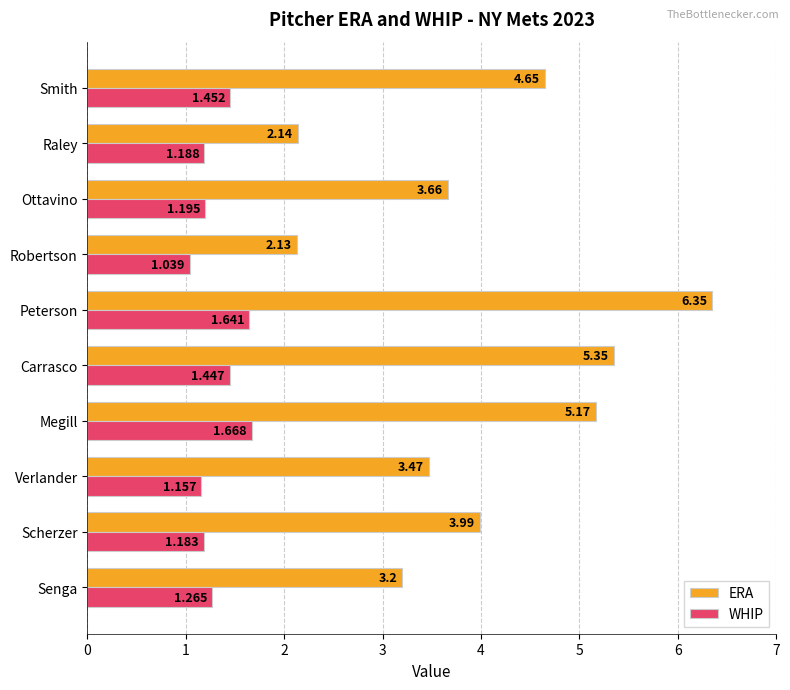

Which category has the lowest value in the WHIP series?

Robertson